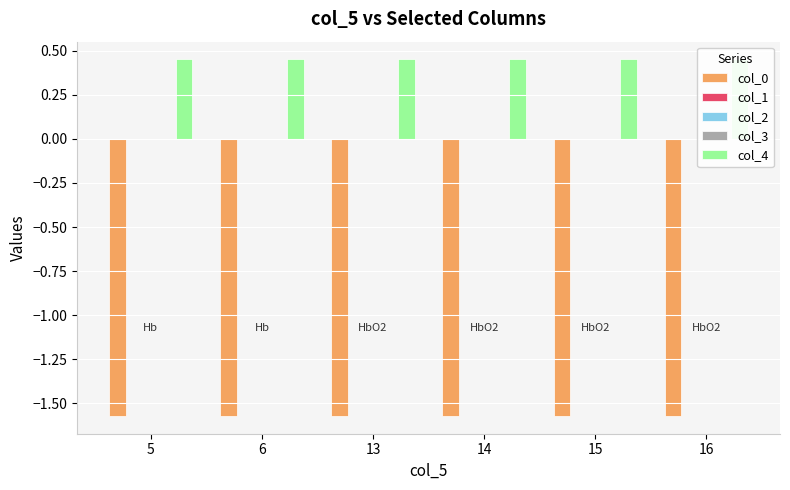

How many bars are there in each group?

5